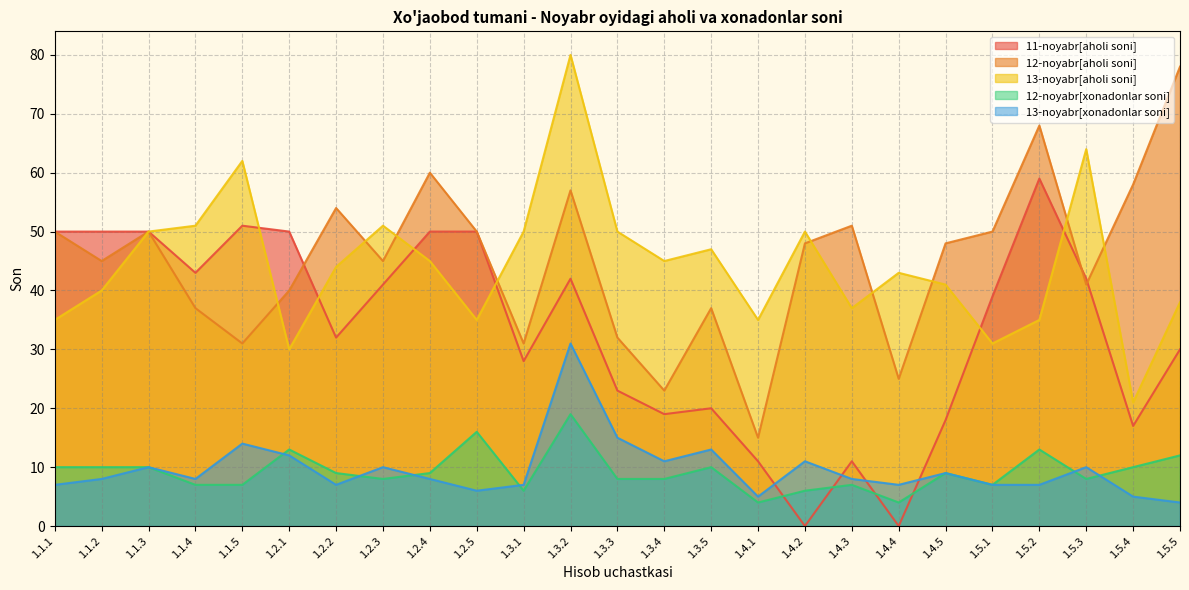

How many positive values does the 11-noyabr[aholi soni] series have?

23